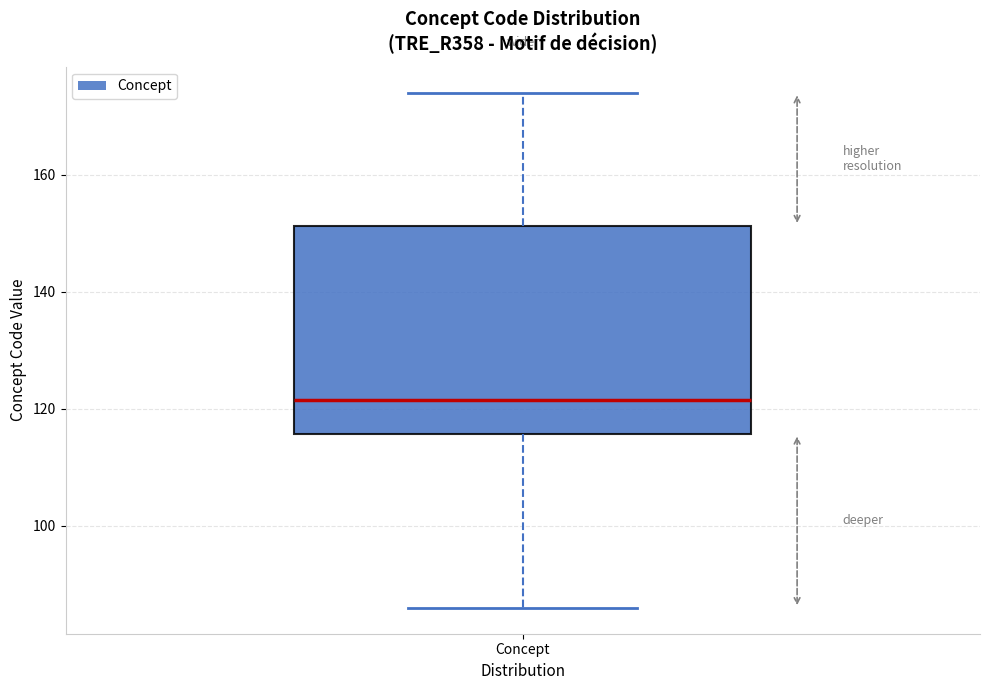

Where does the lower whisker of the box for Concept end on the y-axis? The values are not printed on the chart, so give them approximately, as read against the axis.

86